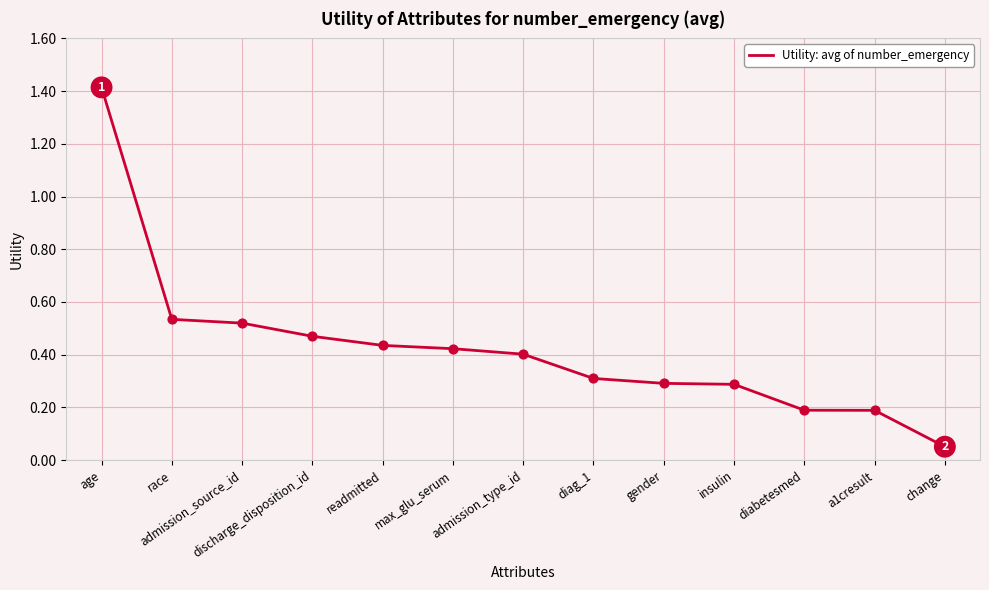

Between change and insulin, which is larger?

insulin